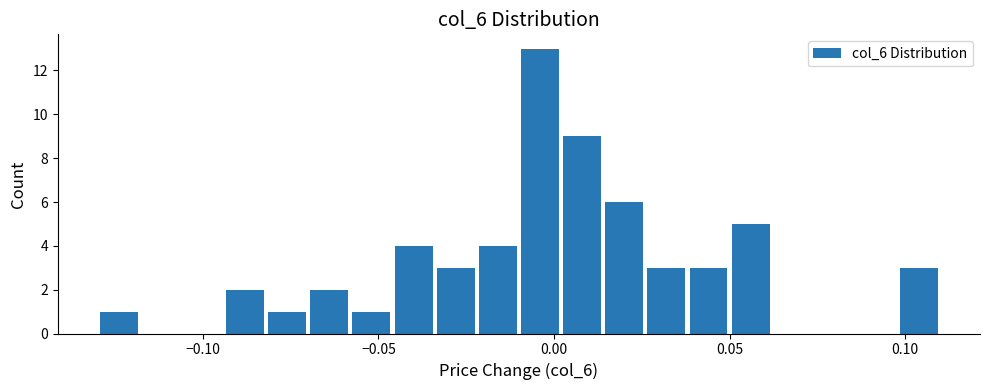

Read against the x-axis, roughly where is the centre of the tallest bar?

-0.005